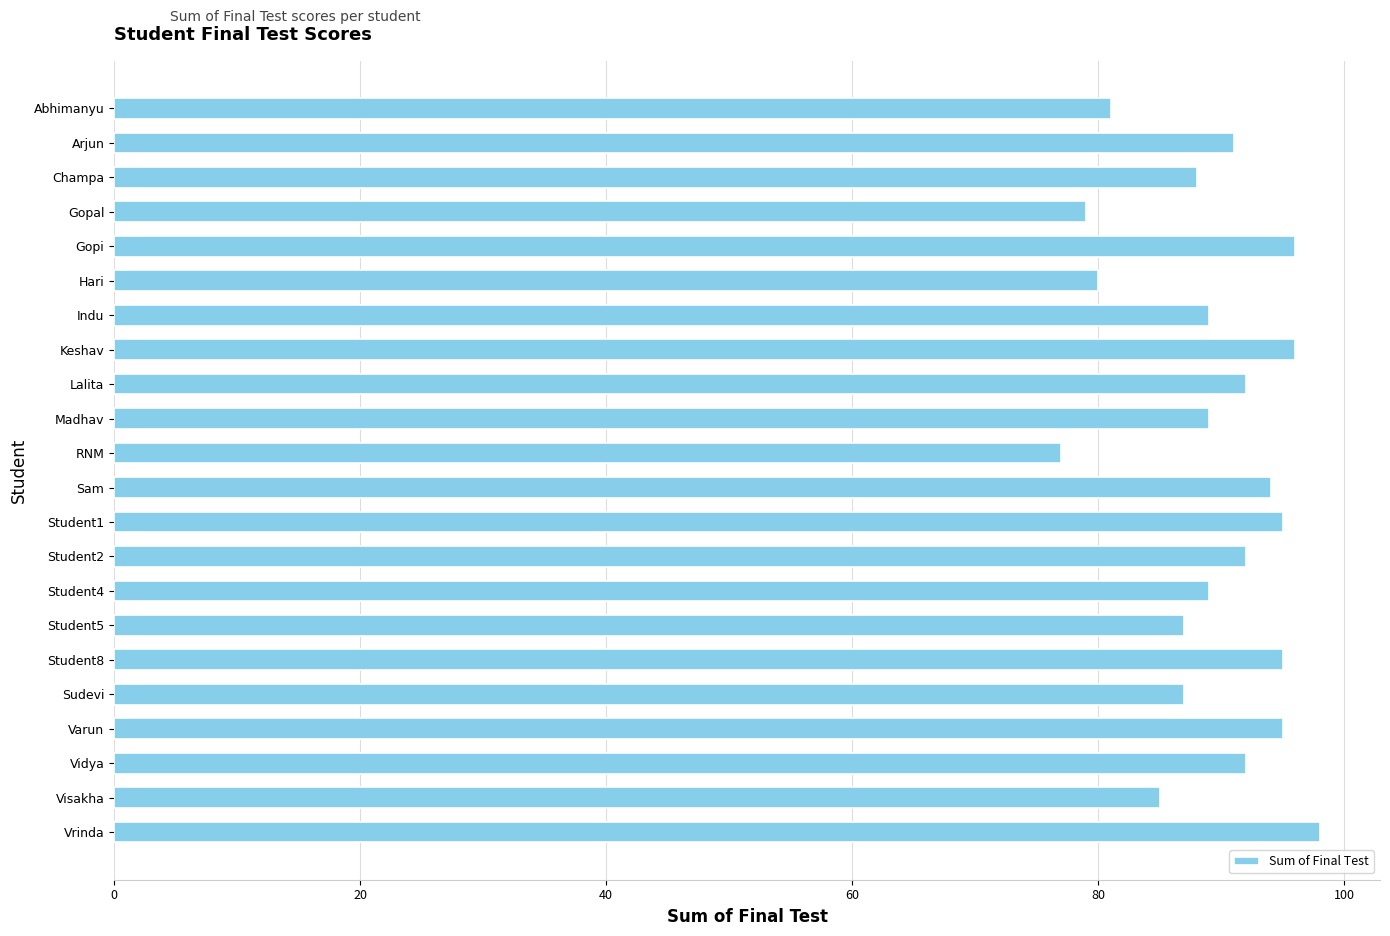

Are the bars horizontal?

Yes